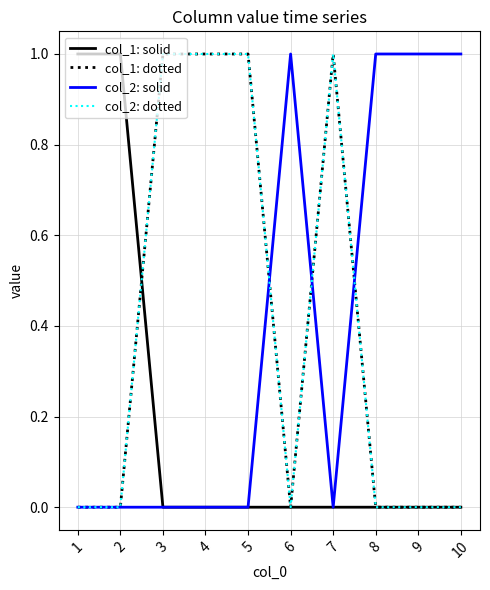

At which label is col_2: solid closest to 0?

1